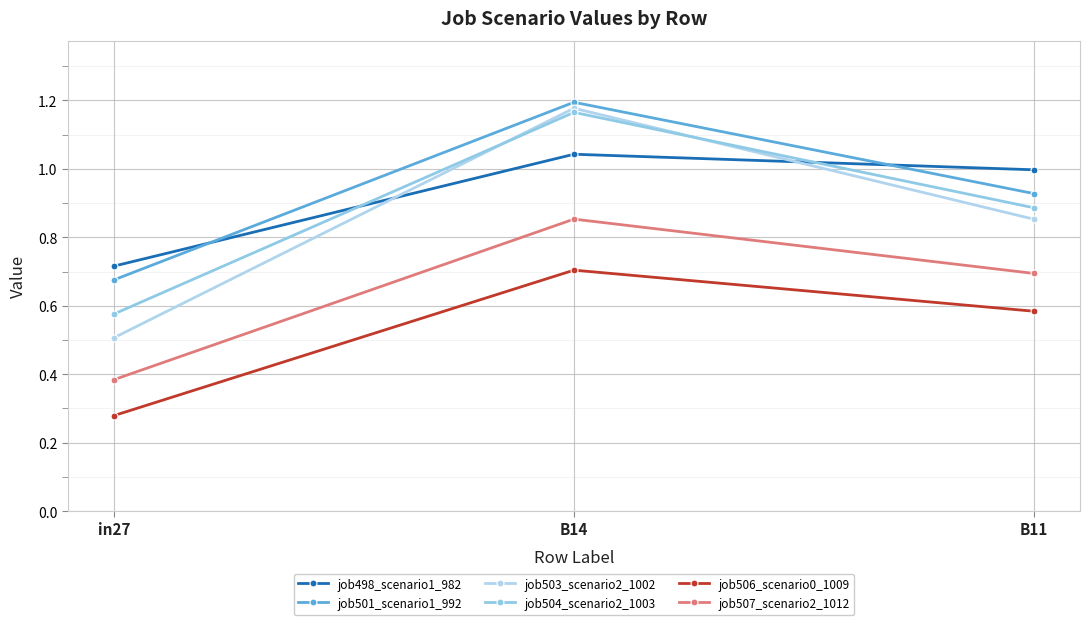

What is the total value across all series at B14?

6.1